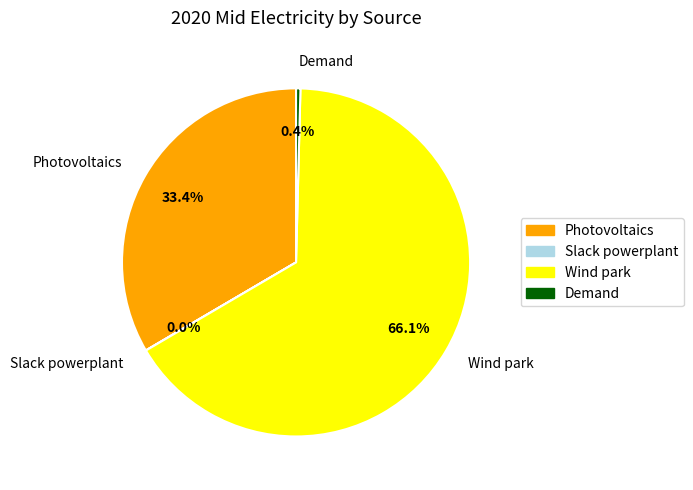

What is the largest slice in the pie chart?

Wind park